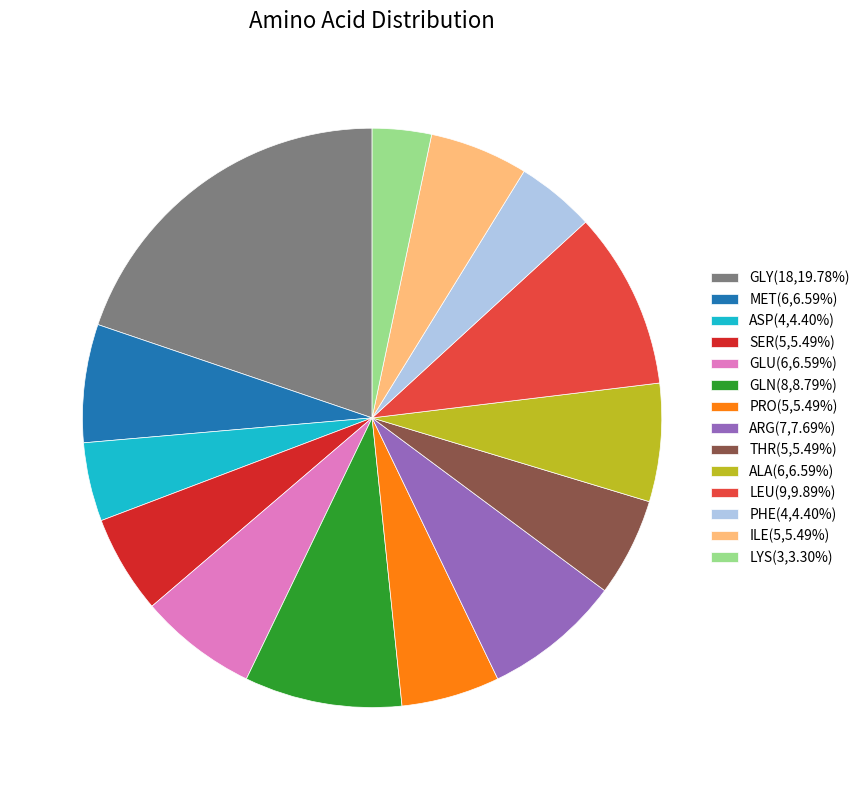

Do ALA(6,6.59%) and GLY(18,19.78%) together represent more than half of the pie?

No